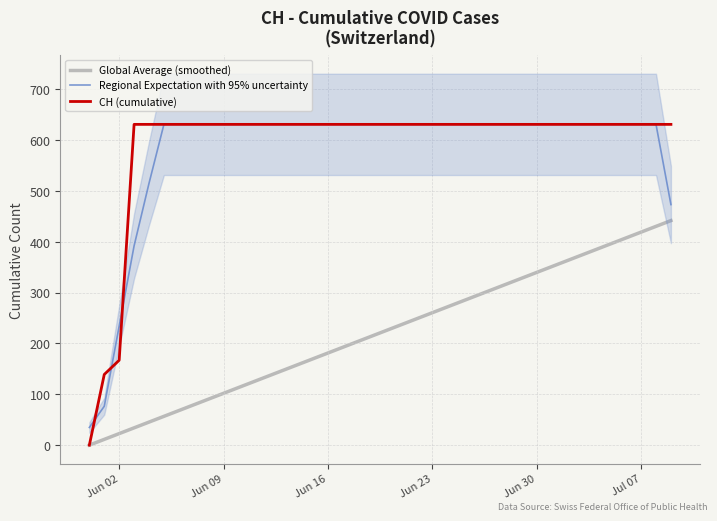

What is the highest value of the Regional Expectation with 95% uncertainty series?

631.0